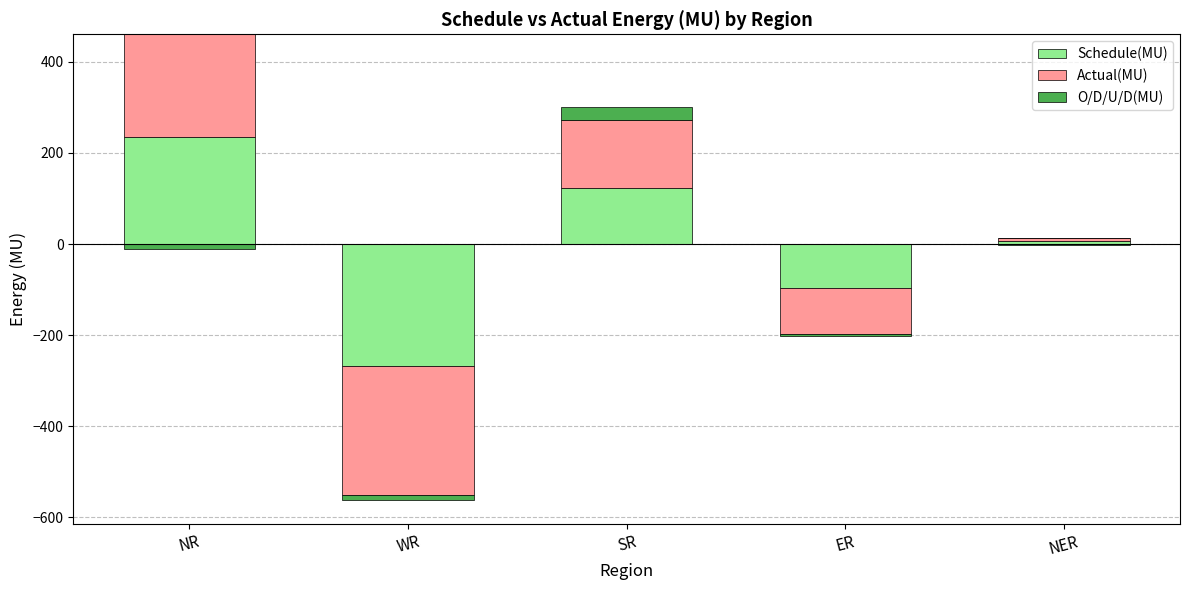

Rank the series by their maximum value, from highest to lowest.

Schedule(MU), Actual(MU), O/D/U/D(MU)